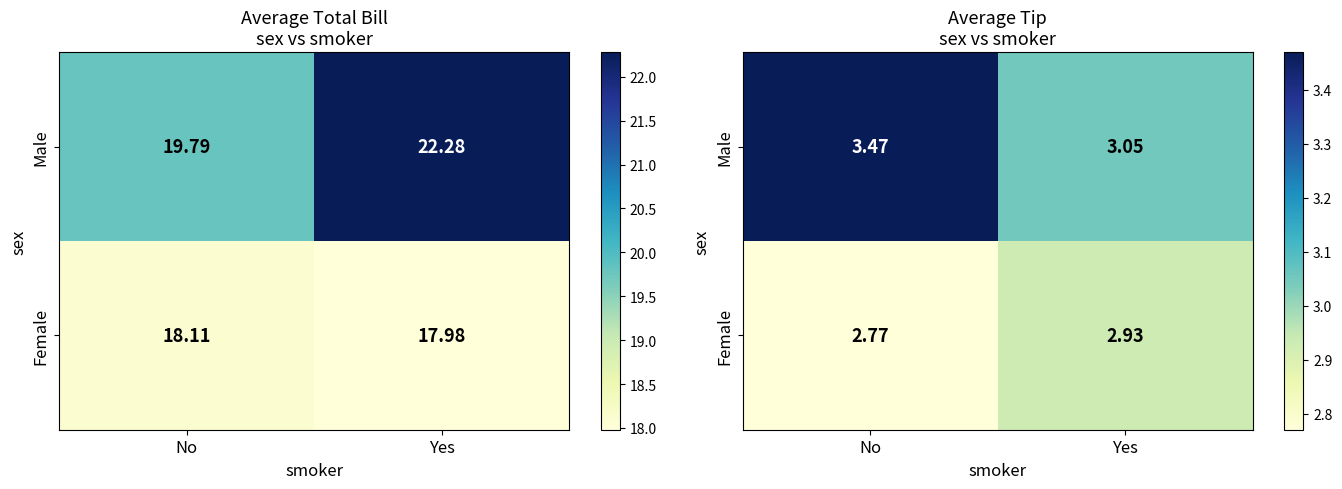

Read the Female value at No.

2.8